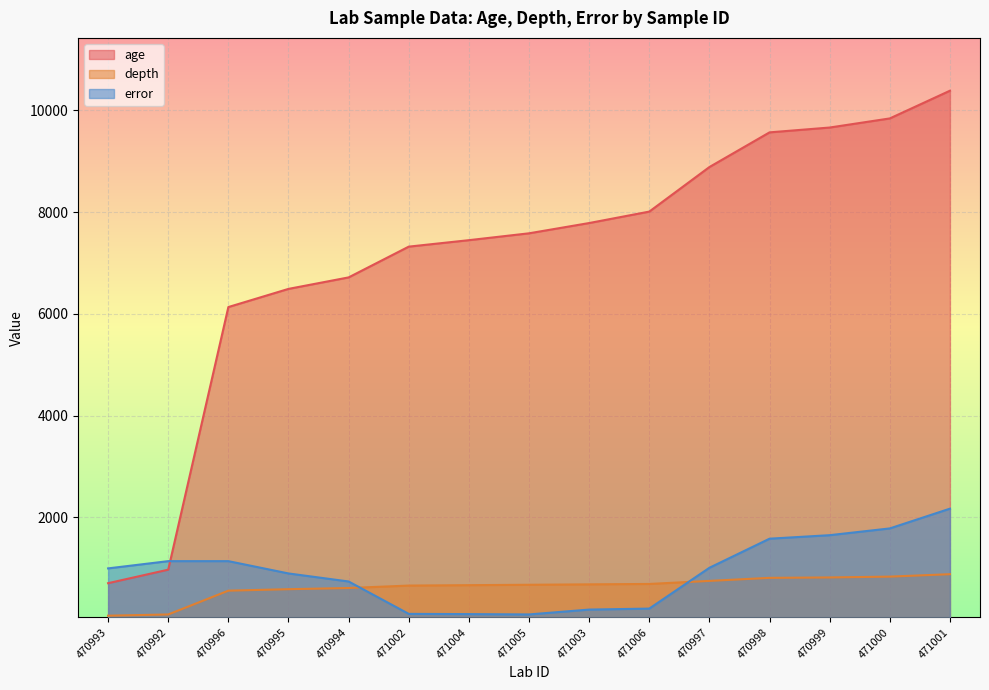

At how many categories does at least one series exceed 3714?

13